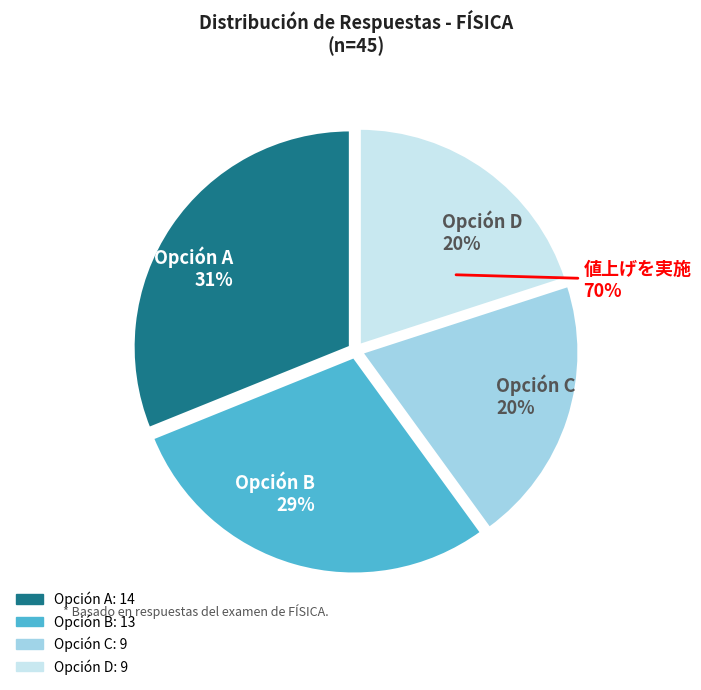

The Opción B slice represents 29% of the pie. True or false?

True